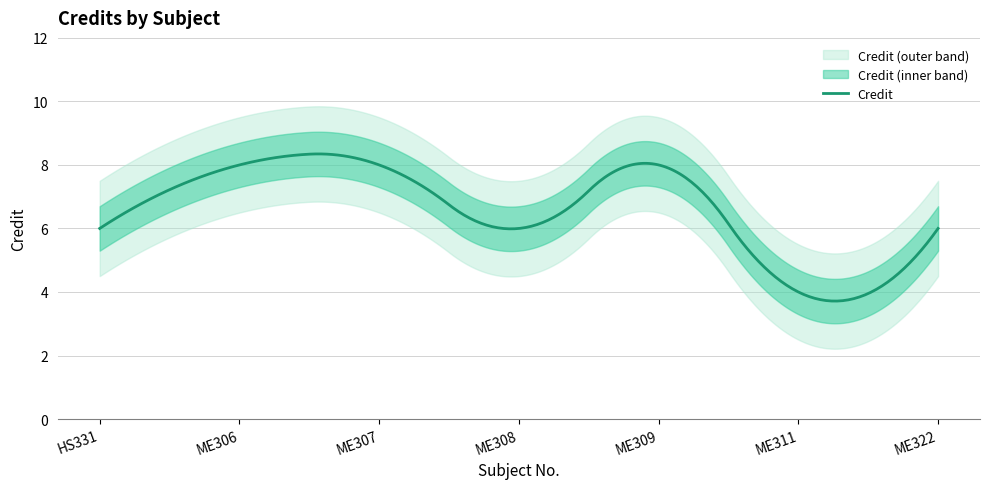

What position from the right is ME307?

5